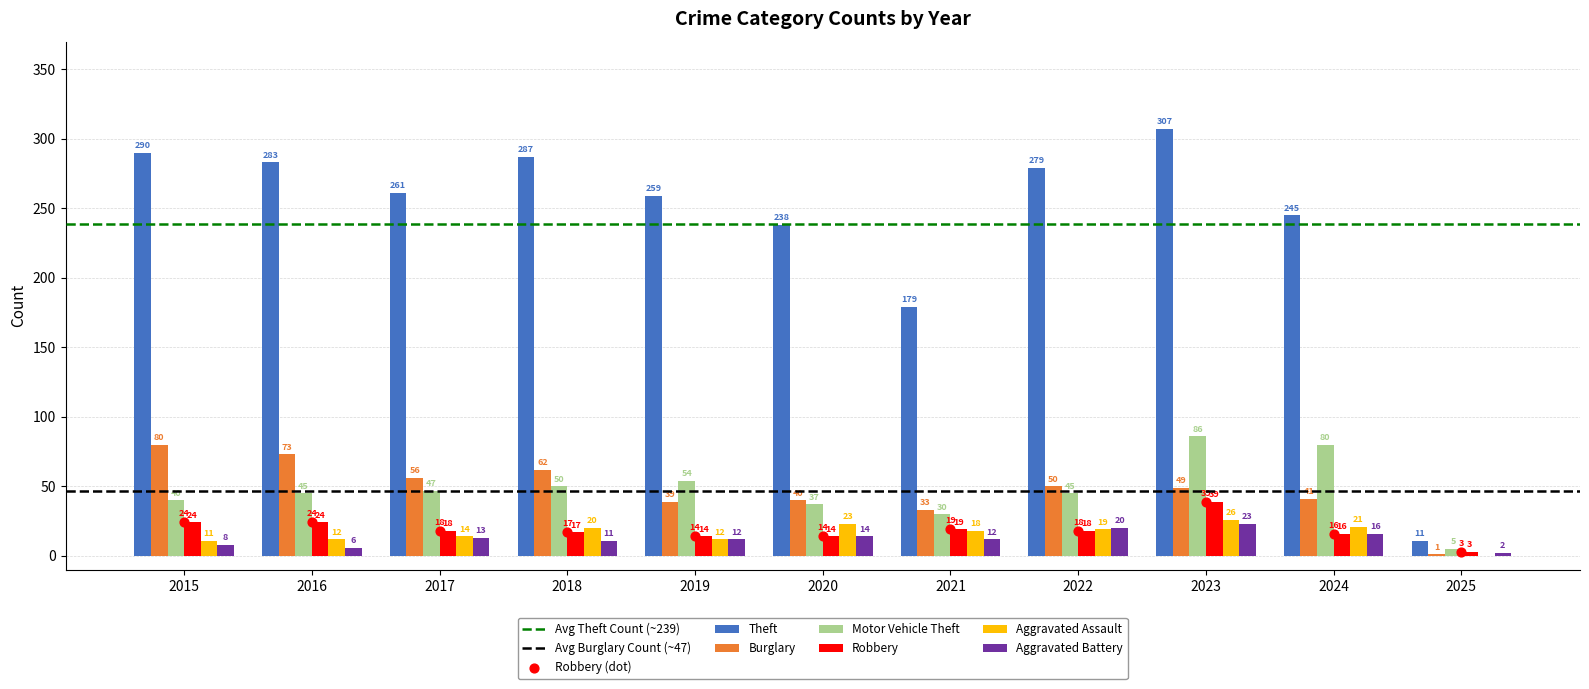

What is the total value across all series at 2021?

291